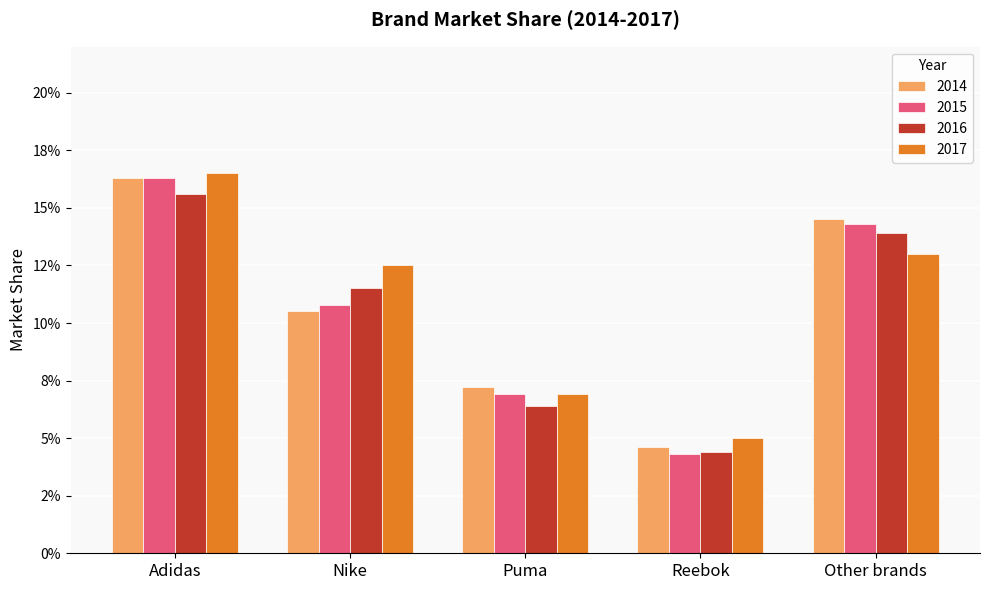

What is the sum of all 2014 values?

0.5